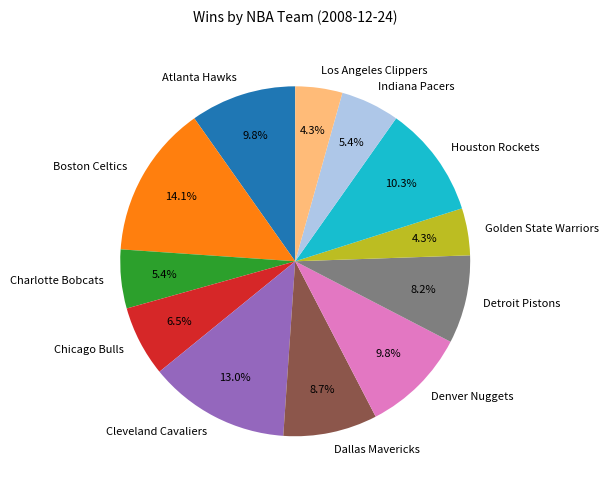

What percentage do Denver Nuggets and Dallas Mavericks together represent?

18.5%